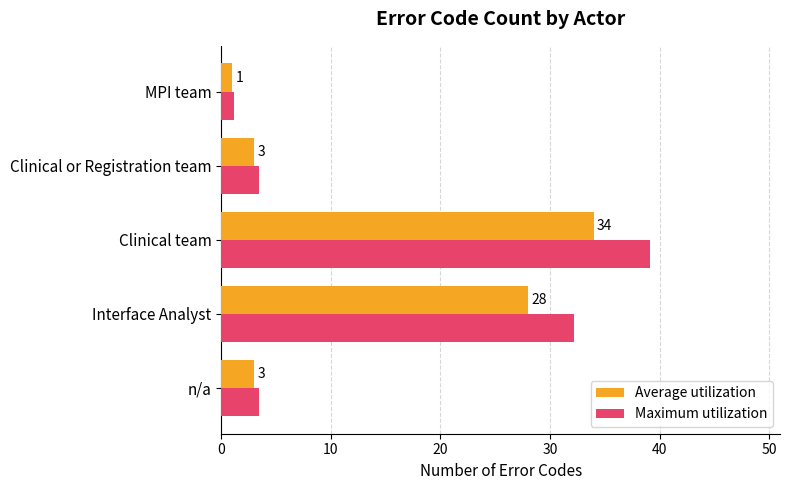

What is the sum of all Average utilization values?

69.0